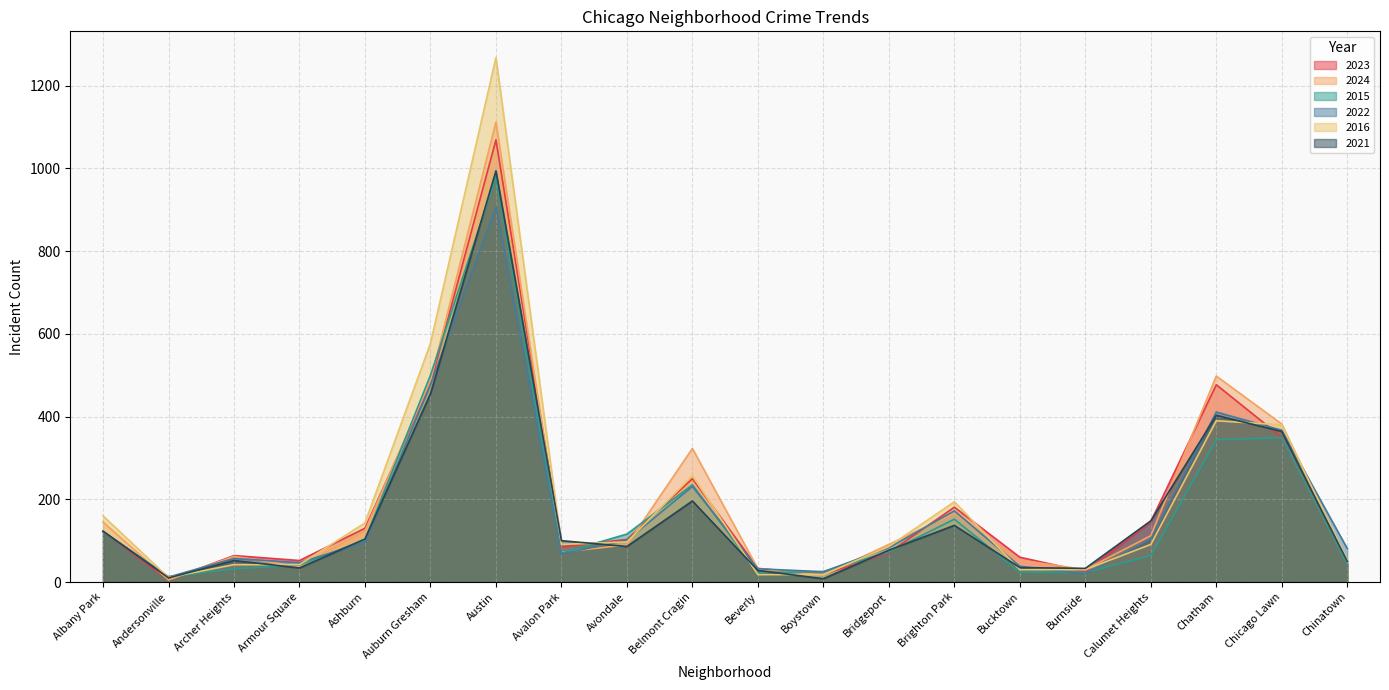

Which series has the largest total across all categories?

2016